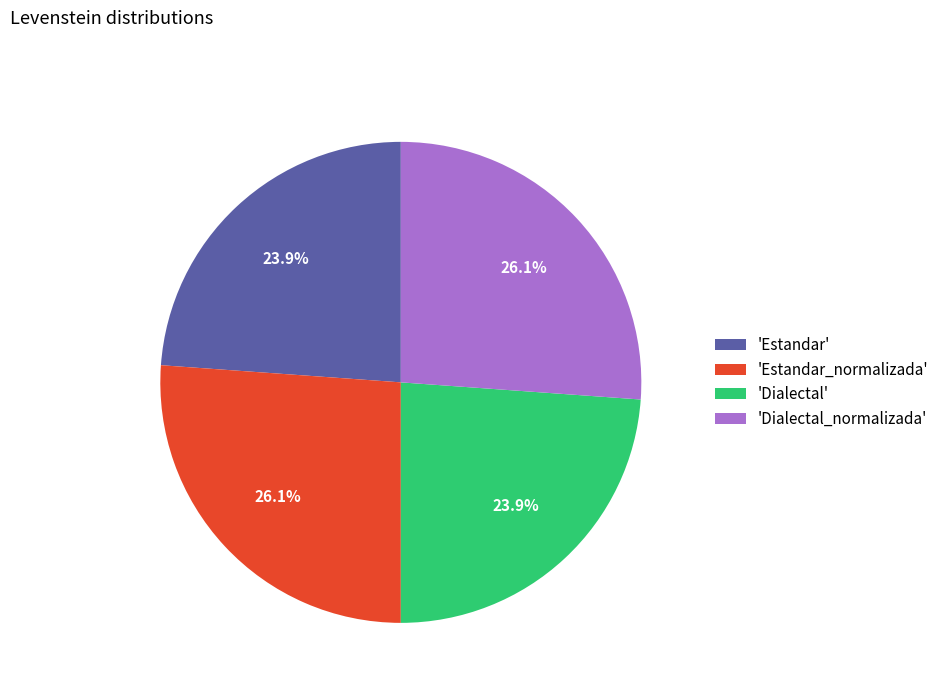

Approximately how many times larger is the value at 'Dialectal' compared to 'Estandar'?

1.0